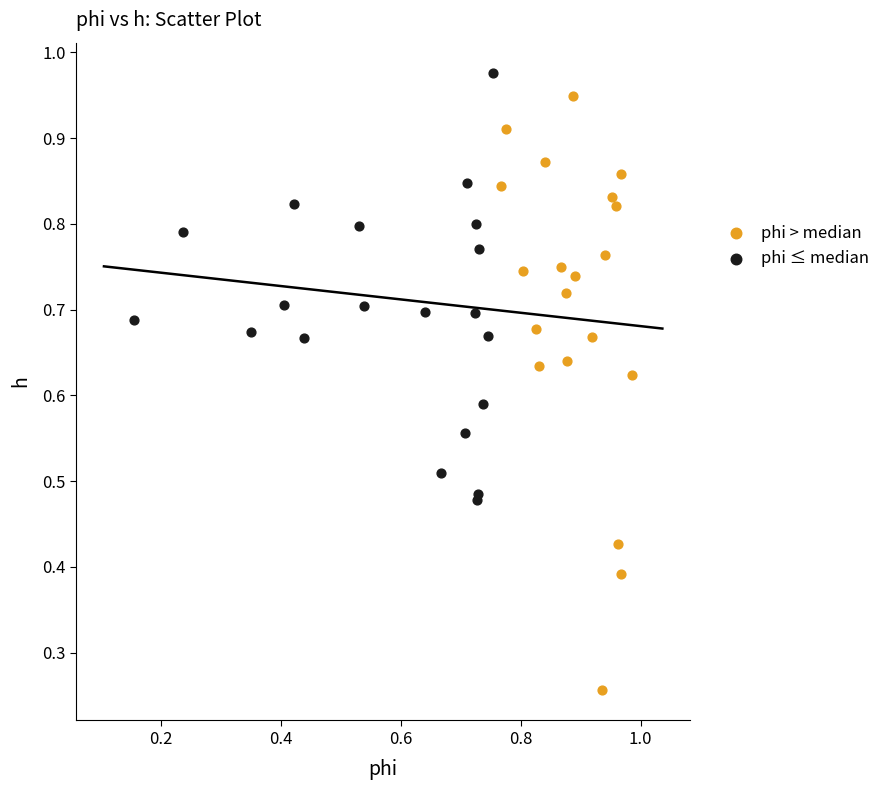

Which series reaches the minimum Y coordinate?

phi > median